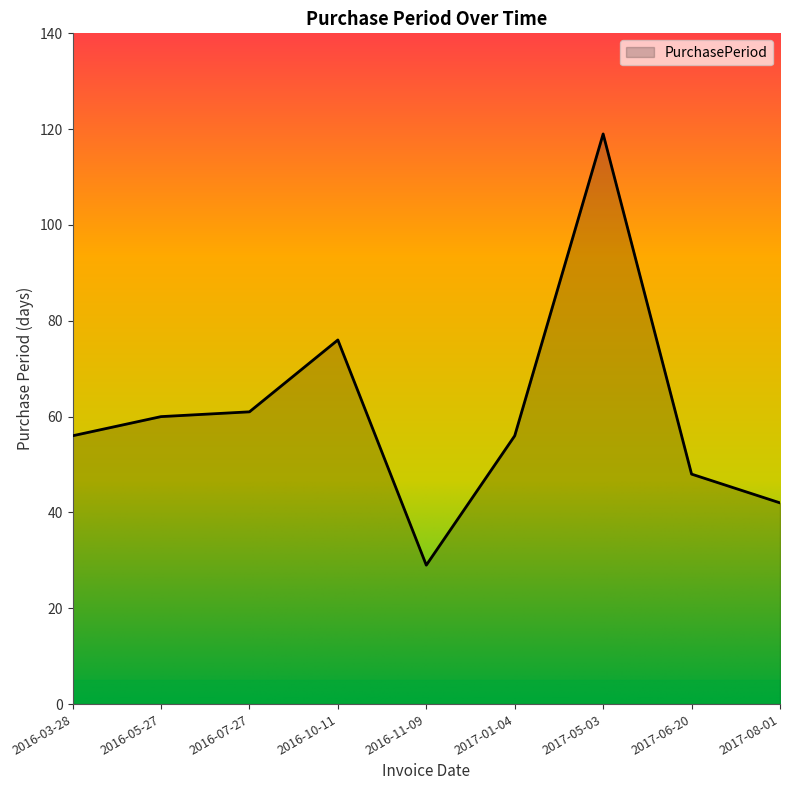

The value at 2016-11-09 is 29. True or false?

True